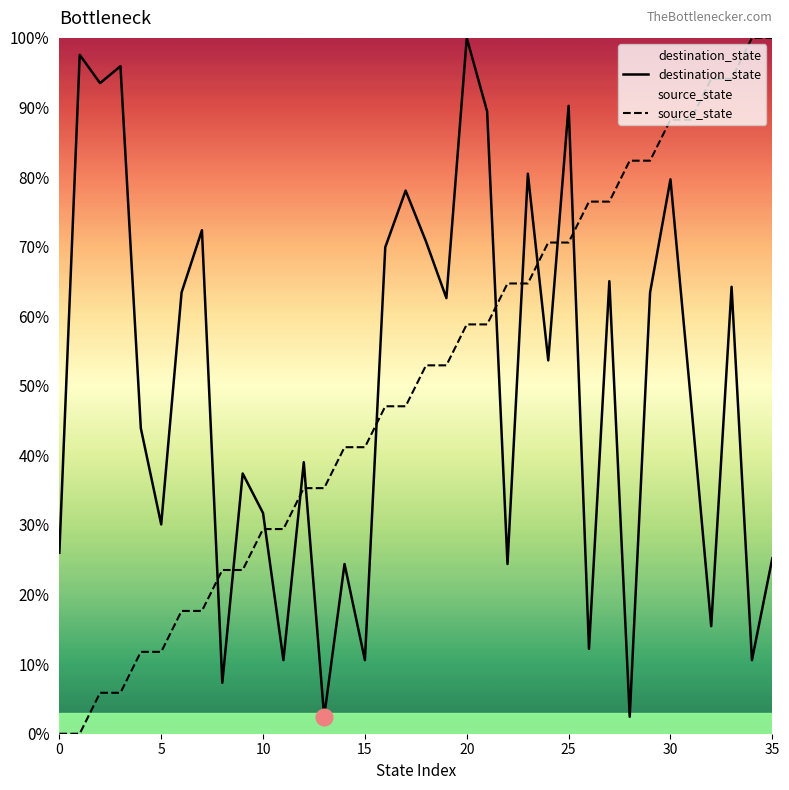

What are all the series names shown in the legend?

destination_state, source_state